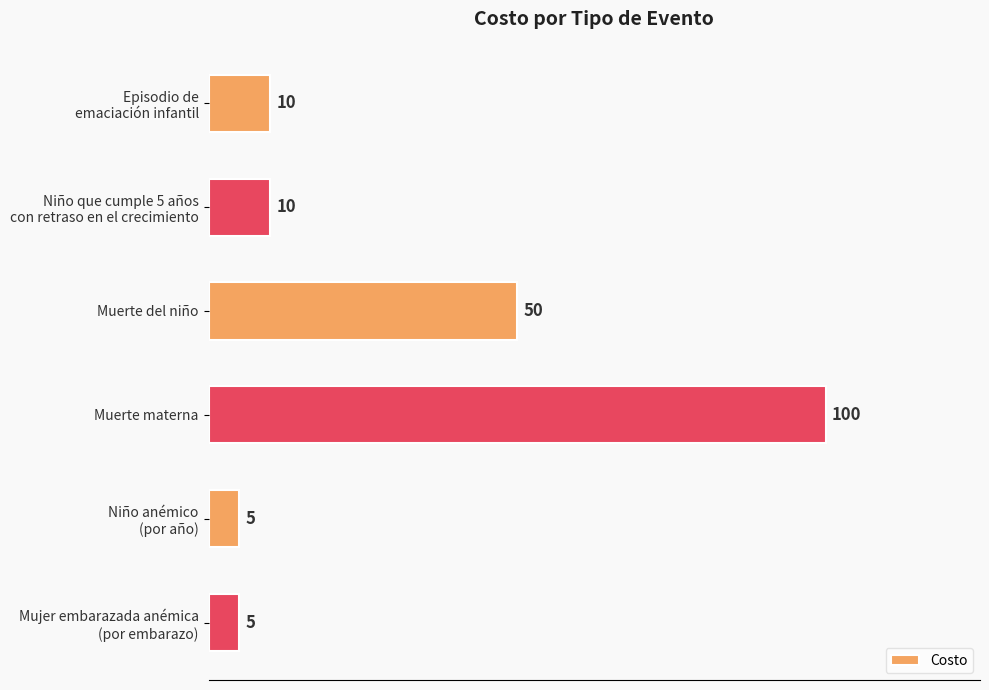

What is the label of the 4th bar from the bottom?

Muerte del niño